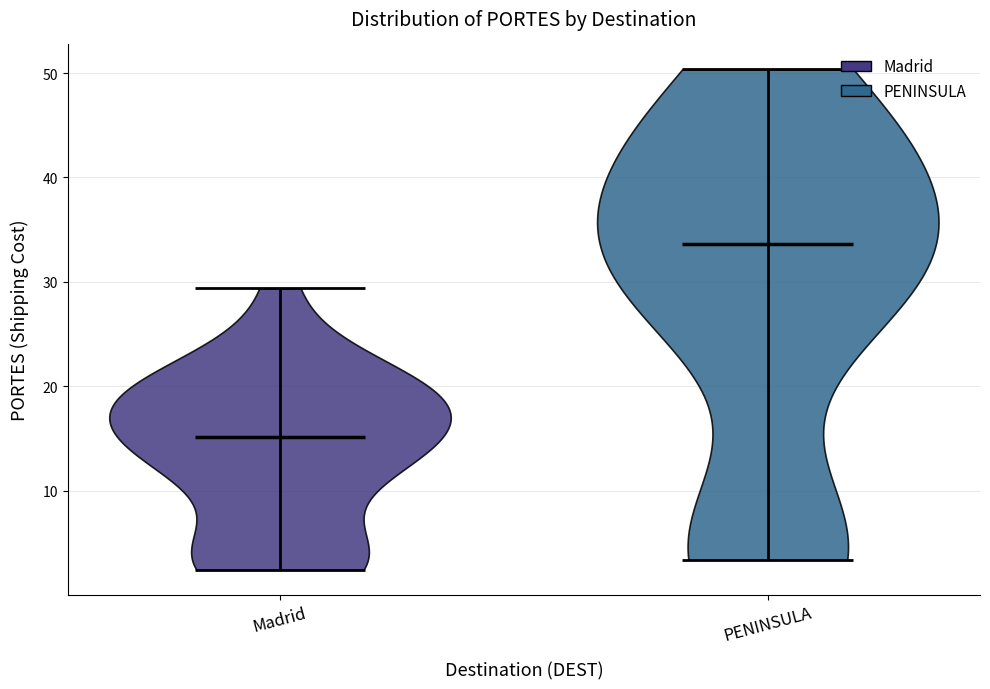

Reading left to right, read every violin against the y-axis: where its median line is, and the lowest and highest points it reaches. The values are not printed on the chart, so give them approximately, as read against the axis.

Madrid: median line 15, lowest point 2, highest point 29
PENINSULA: median line 34, lowest point 3, highest point 50